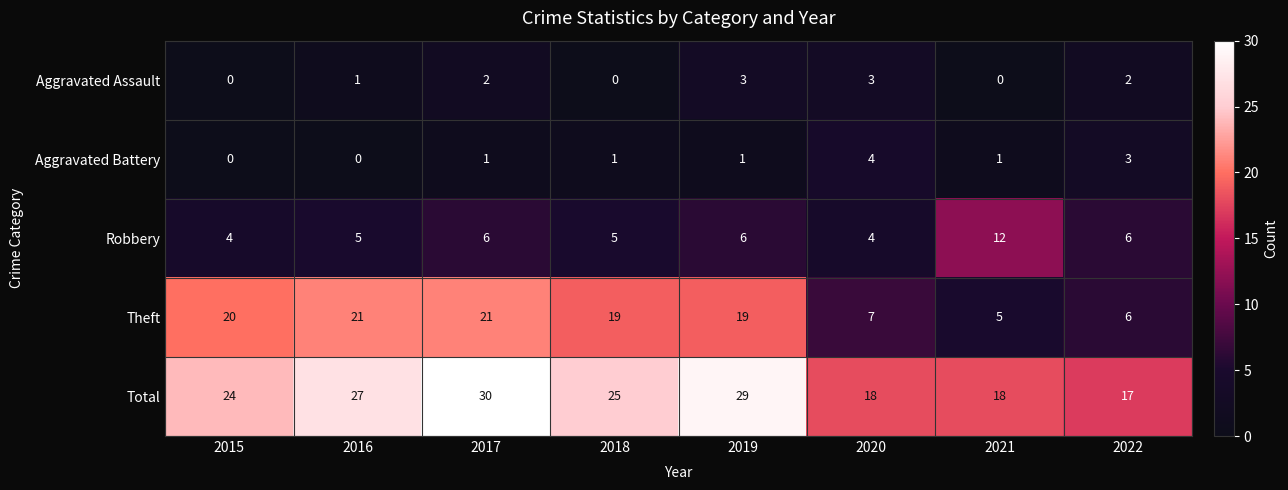

Which series changed the most between 2018 and 2019?

Total